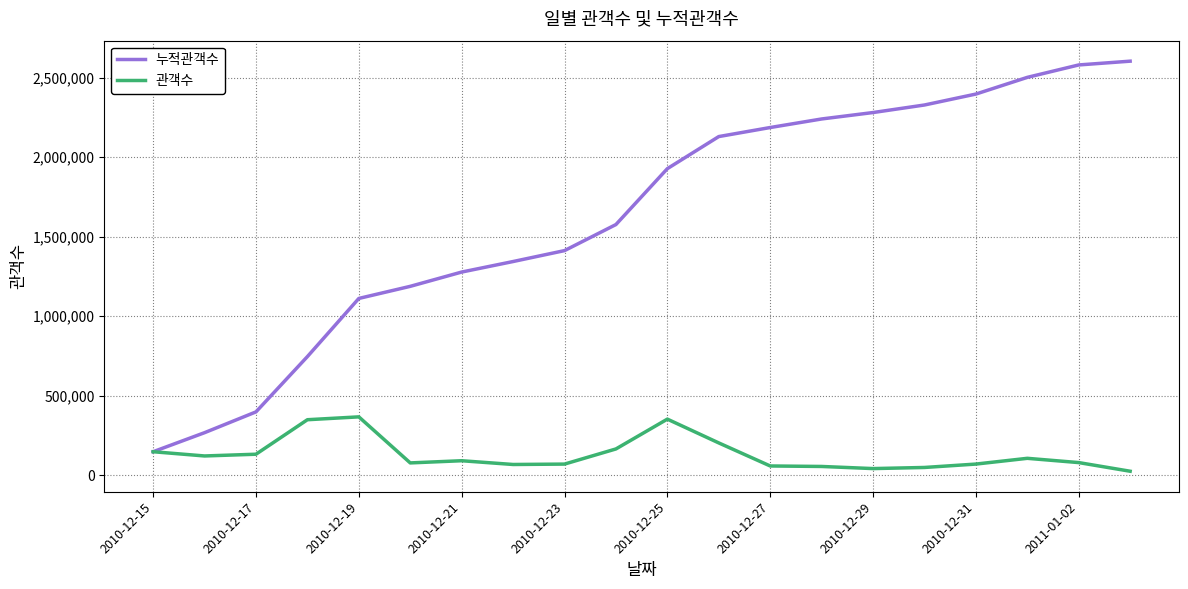

Which series has the widest spread of values?

누적관객수